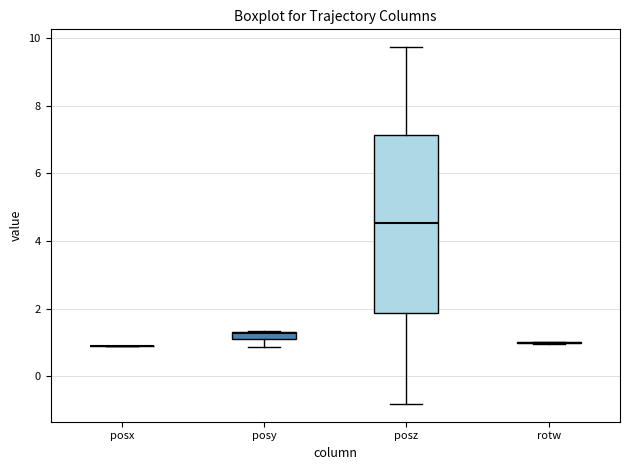

Comparing the boxes themselves (not the whiskers), which one is the tallest?

posz